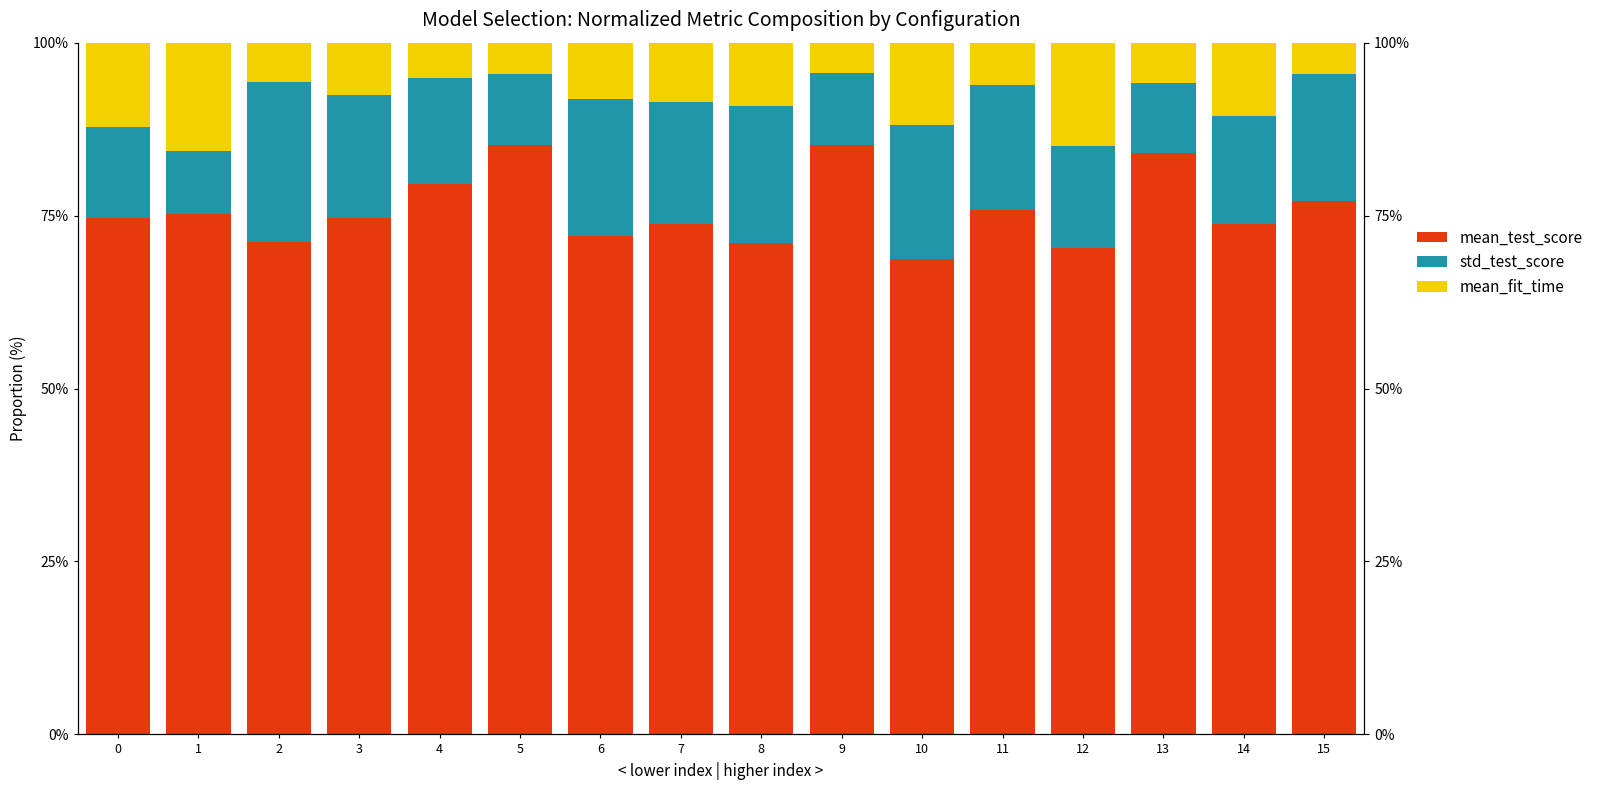

Which series changed the most between 1 and 13?

mean_fit_time